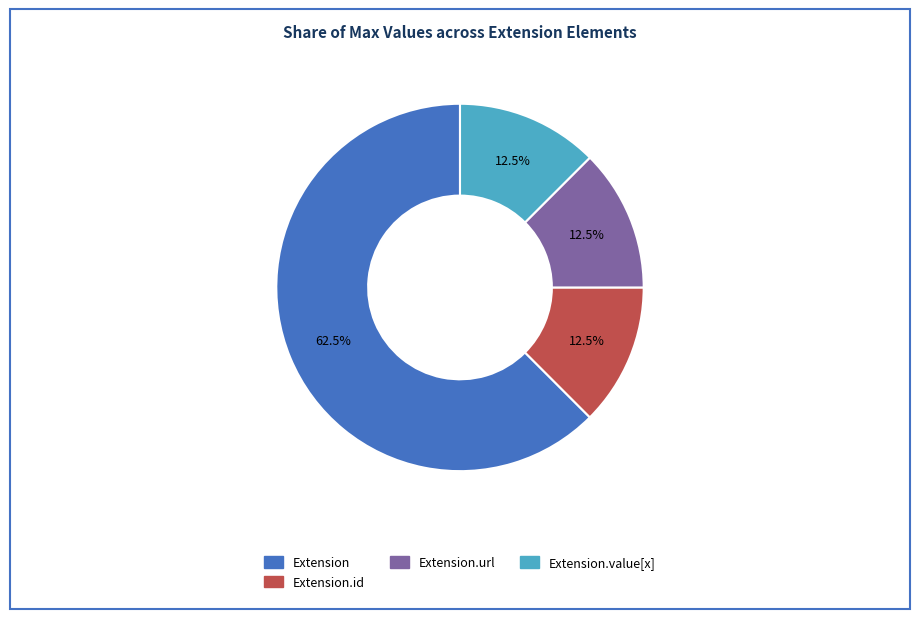

Does any single category account for the majority?

Yes